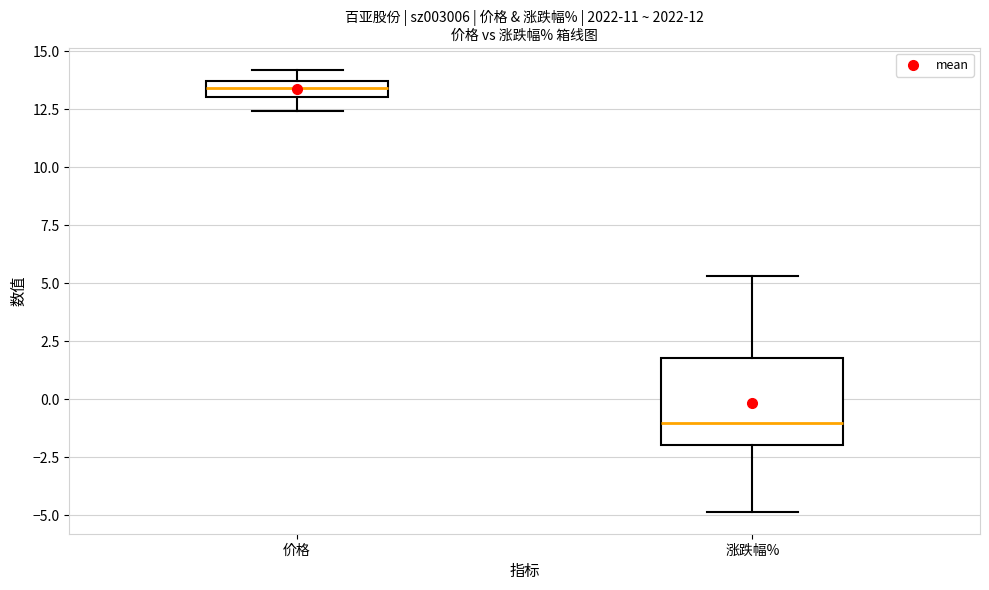

Which box's median line is the highest?

价格